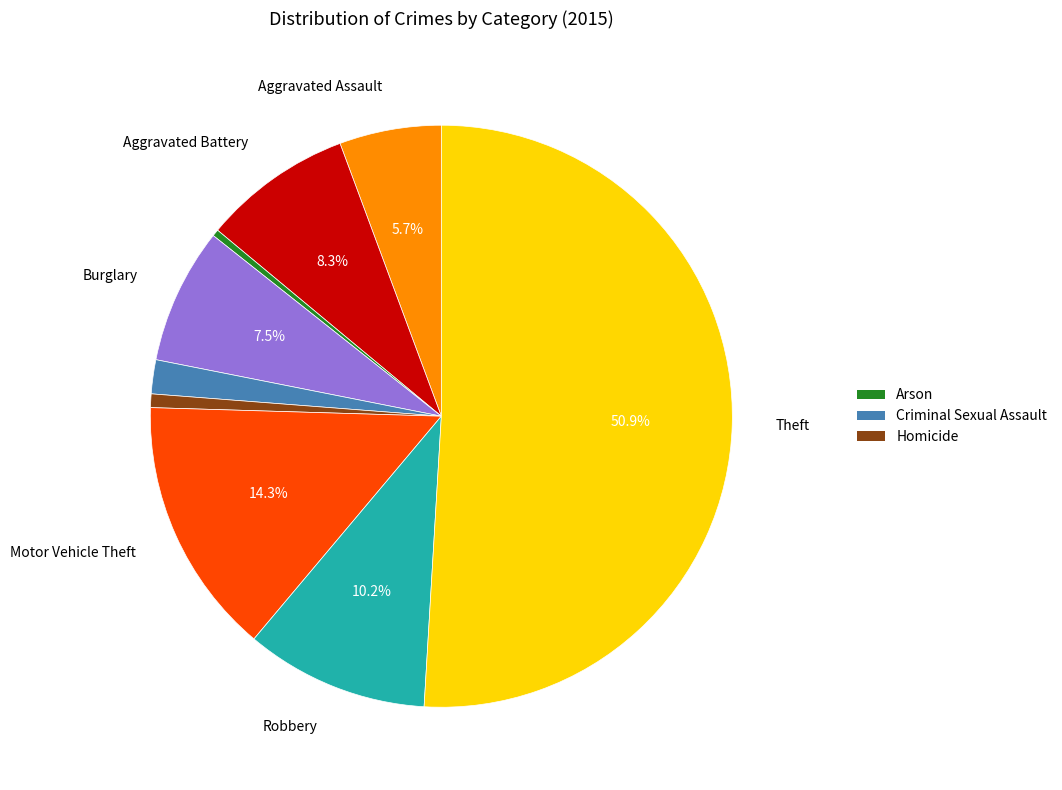

Which slice is the smallest?

Arson